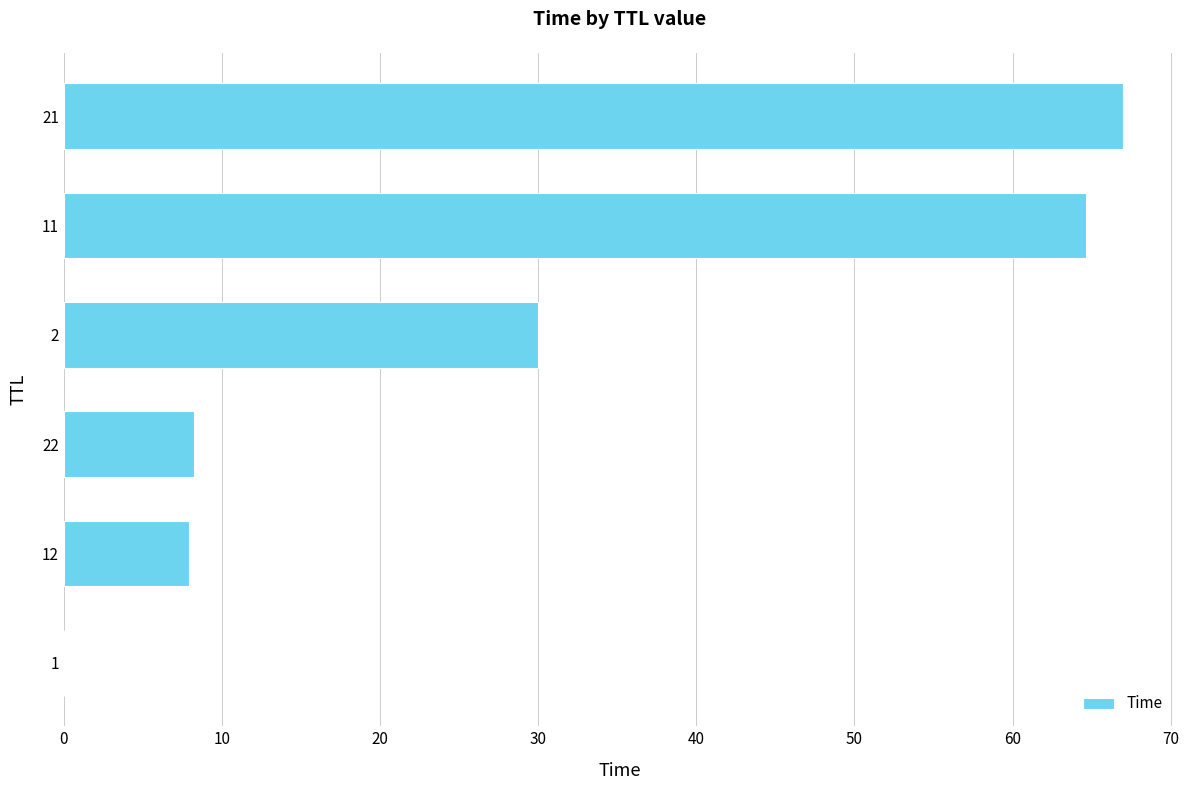

The chart shows a value of 8.3 at 22. True or false?

True